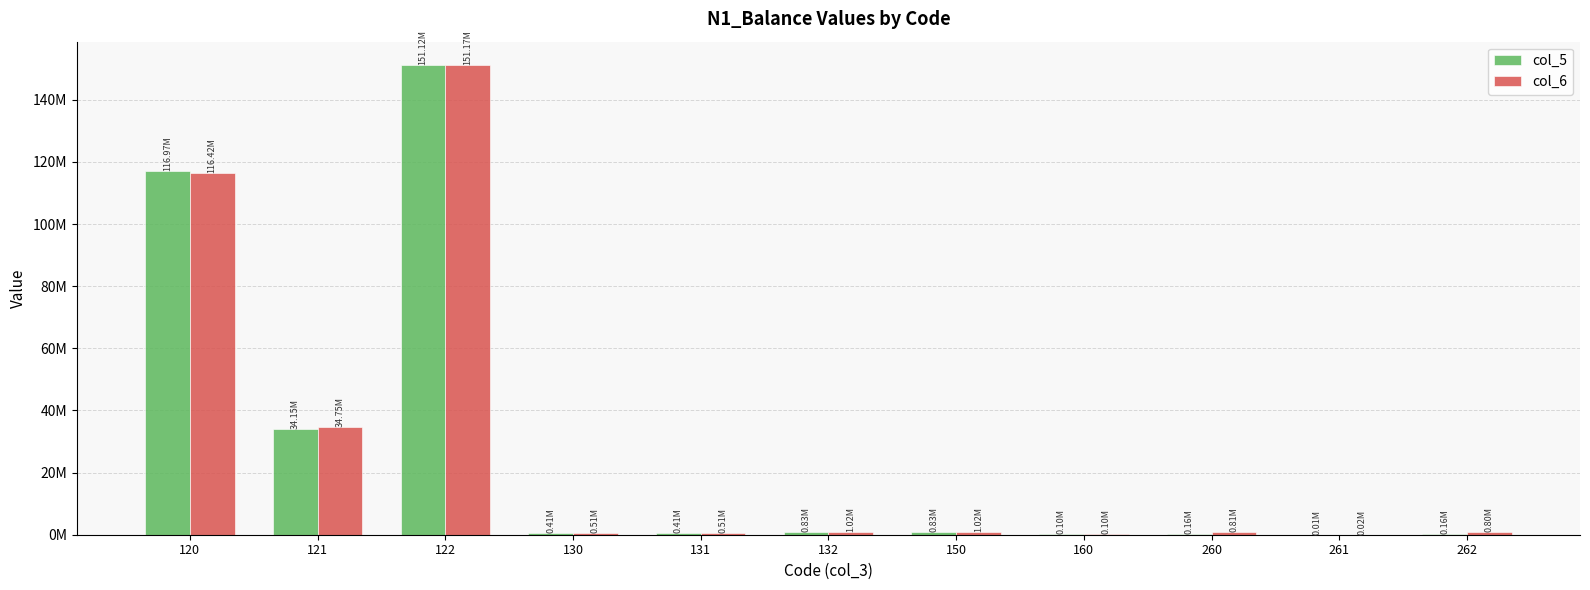

What is the total value across all series at 132?

1843564.3